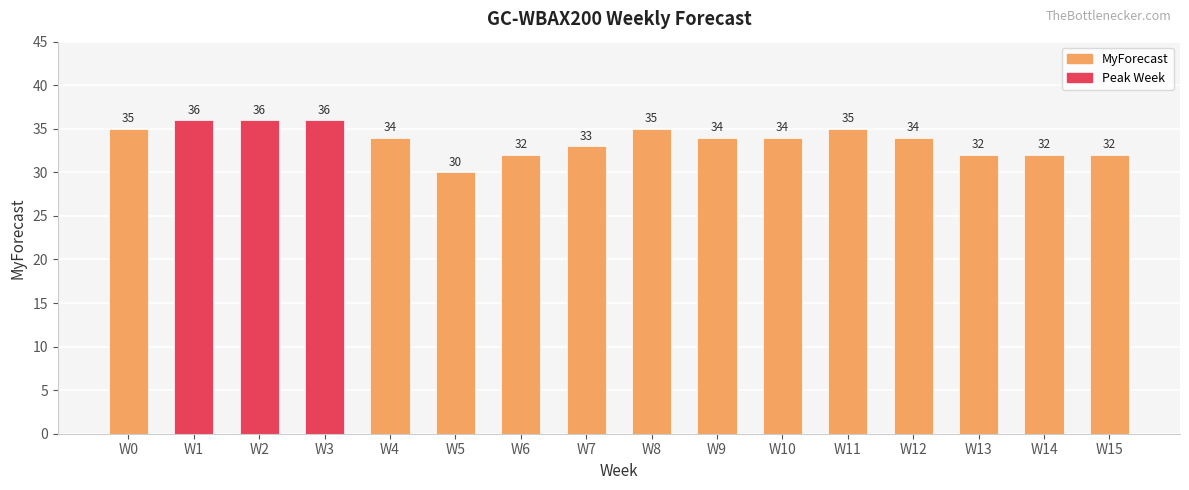

What is the difference between the values at W15 and W11?

3